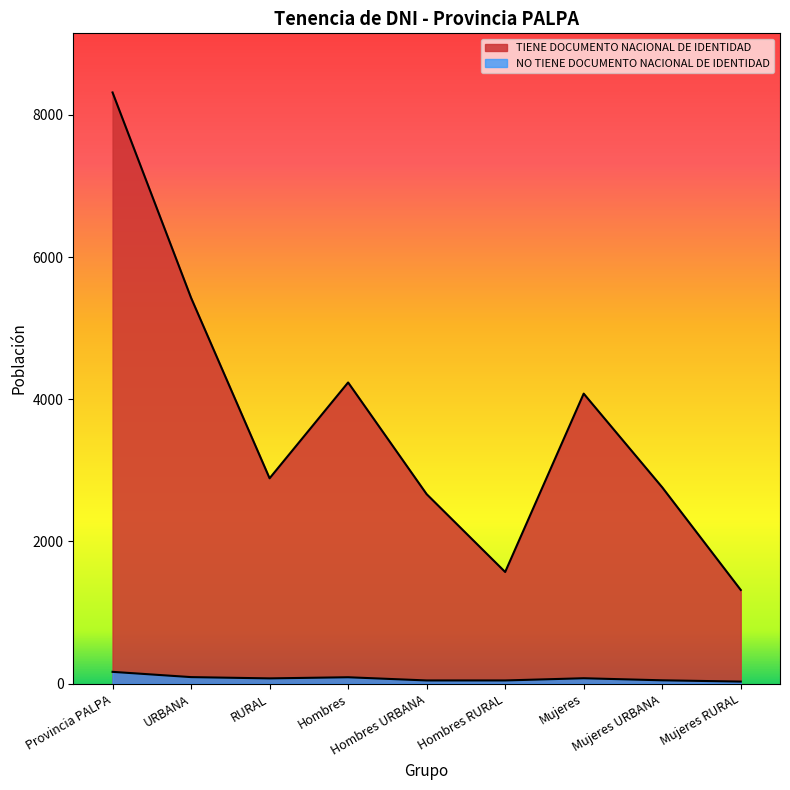

Rank the series by their average value, from highest to lowest.

TIENE DOCUMENTO NACIONAL DE IDENTIDAD, NO TIENE DOCUMENTO NACIONAL DE IDENTIDAD